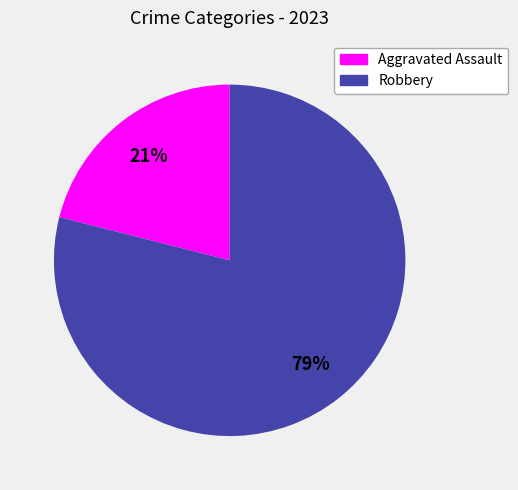

How many segments does this pie chart have?

2